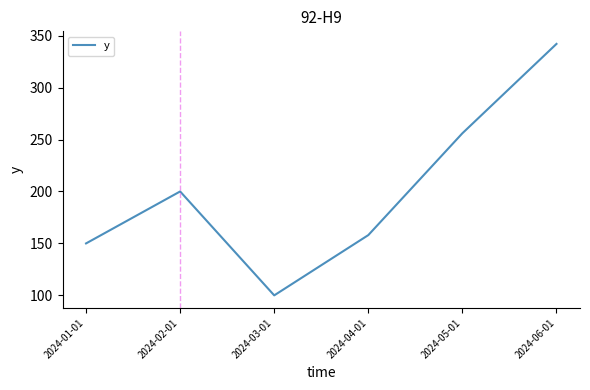

Rank the categories by value from highest to lowest.

2024-06-01, 2024-05-01, 2024-02-01, 2024-04-01, 2024-01-01, 2024-03-01